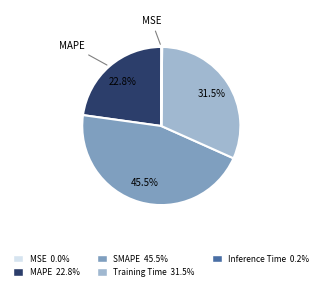

Is there any slice that represents more than half of the pie?

No